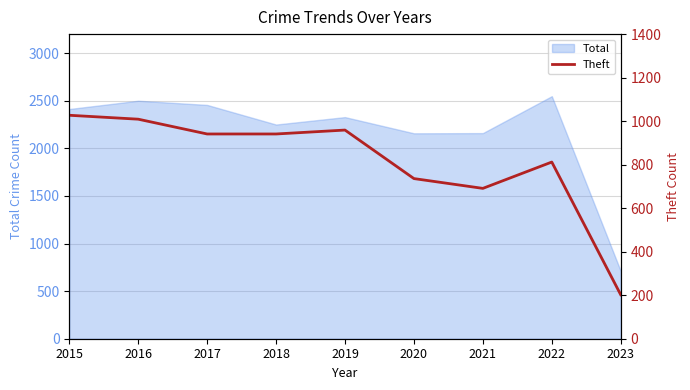

What is the minimum value shown in the chart?

202